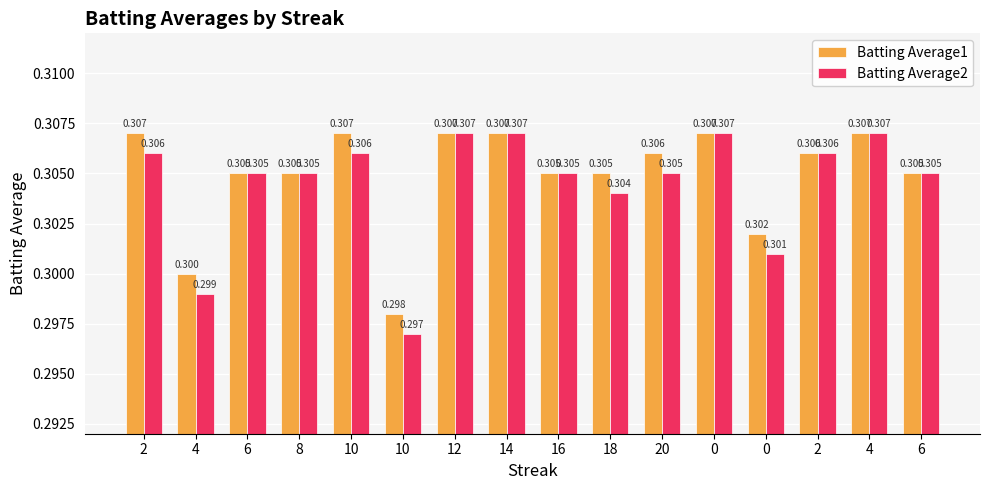

The value of Batting Average2 at 20 is 0.3. True or false?

True